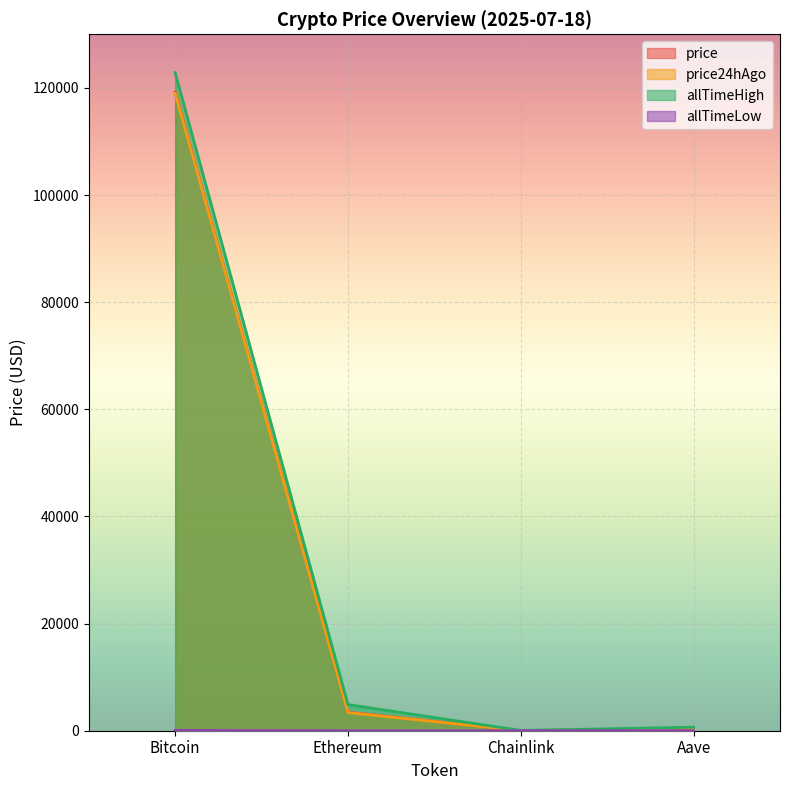

True or false: allTimeLow and price intersect in this chart.

False